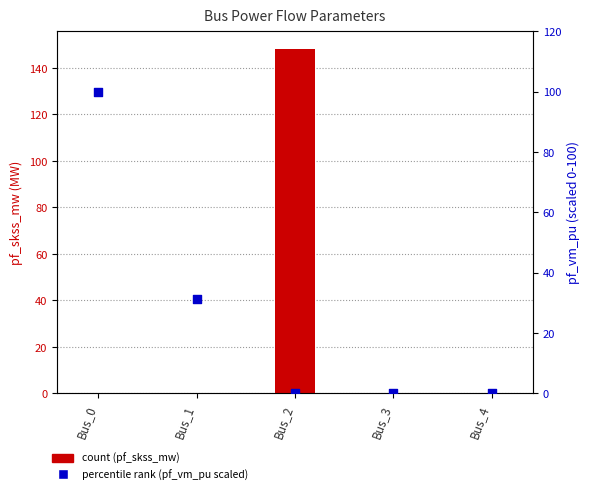

Which has a higher value, Bus_3 or Bus_4?

Bus_3